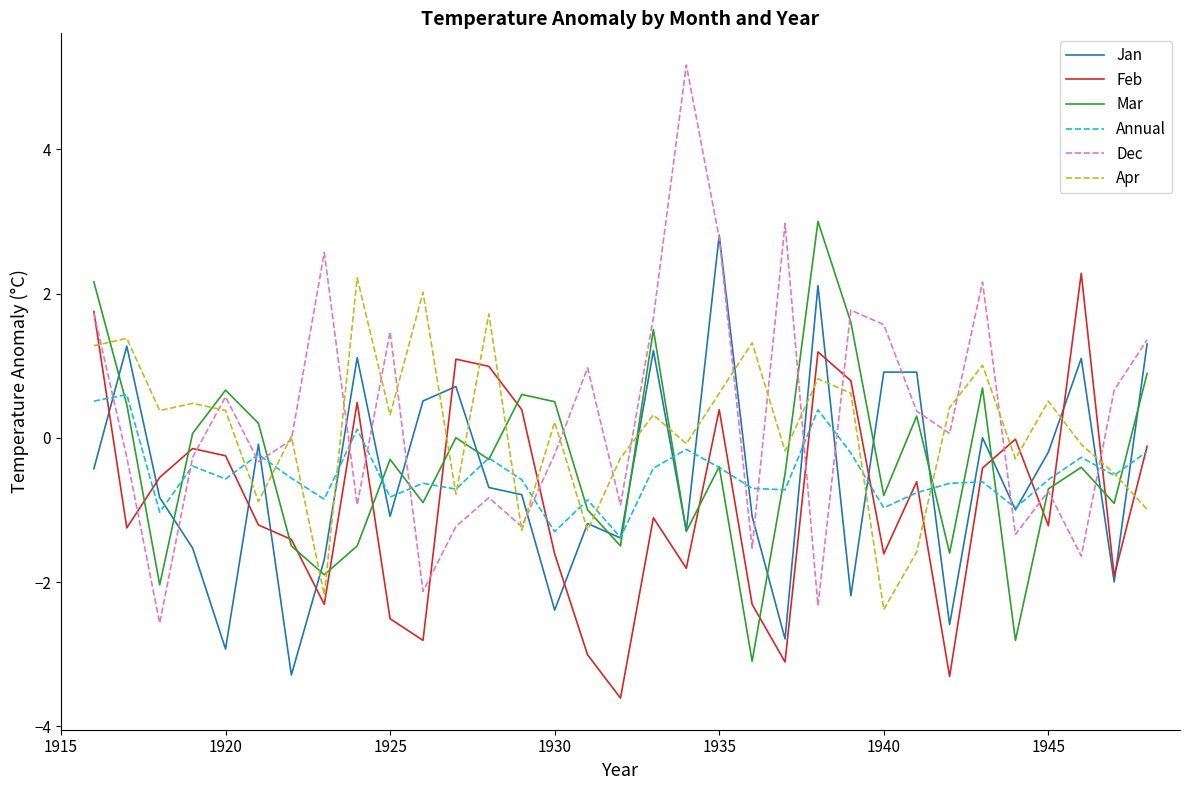

Which series has the largest range (max minus min)?

Dec